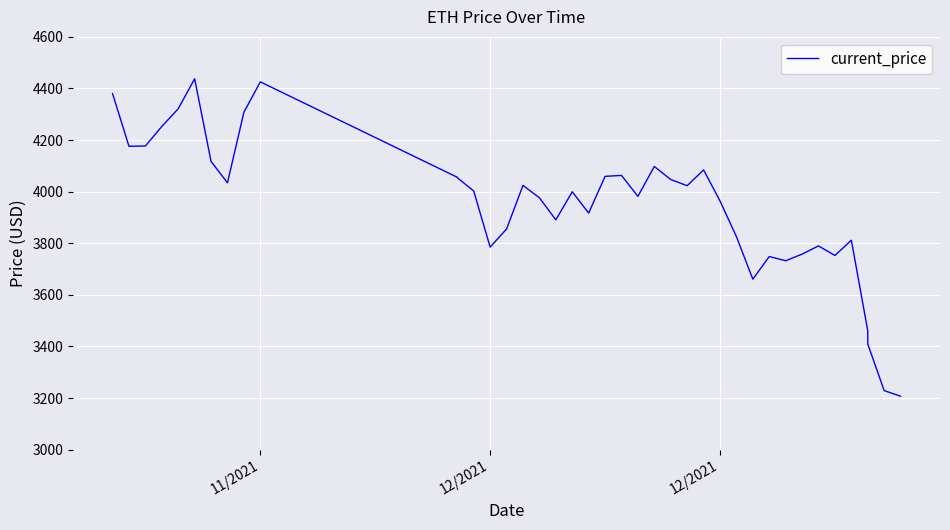

Read the value at 11/2021.

4425.7